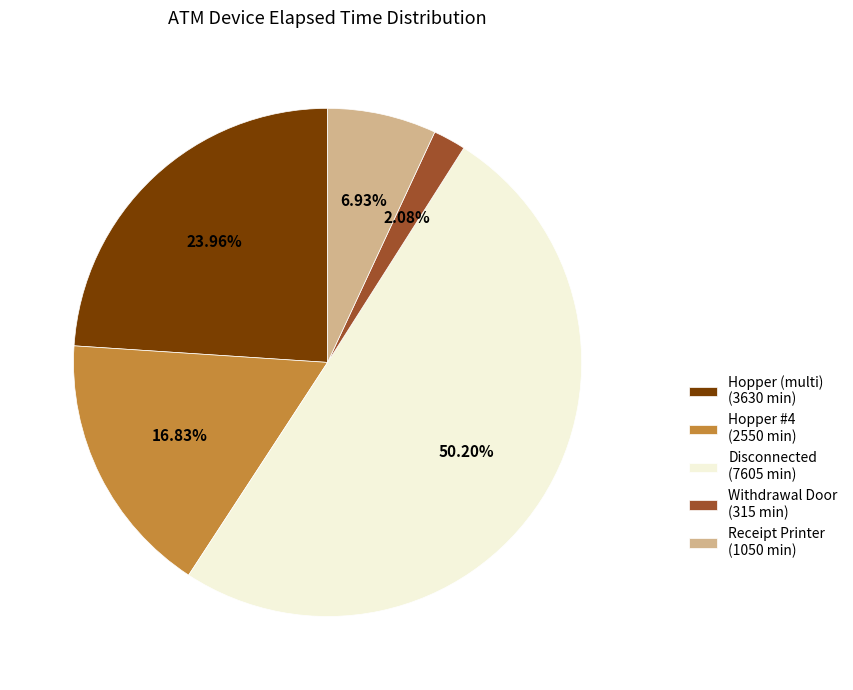

Does Receipt Printer (1050 min) account for over 50% of the chart?

No